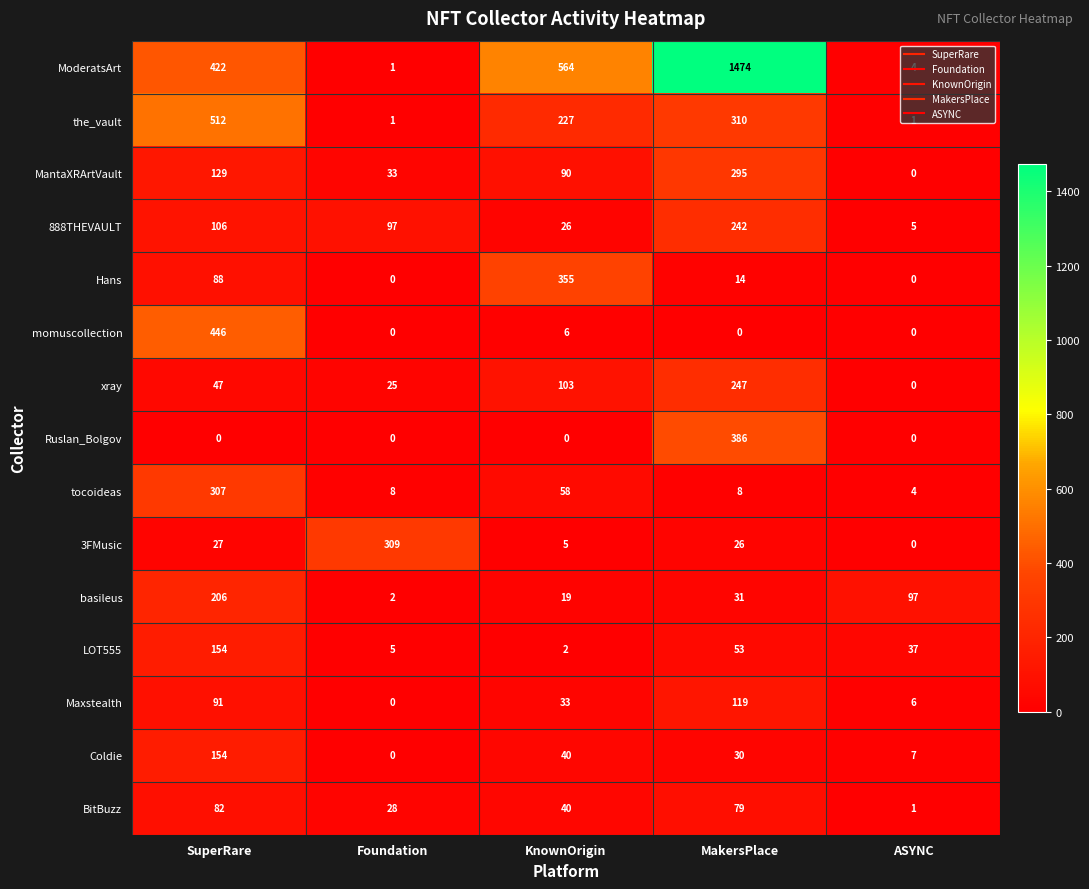

What is the total value across all series at Foundation?

509